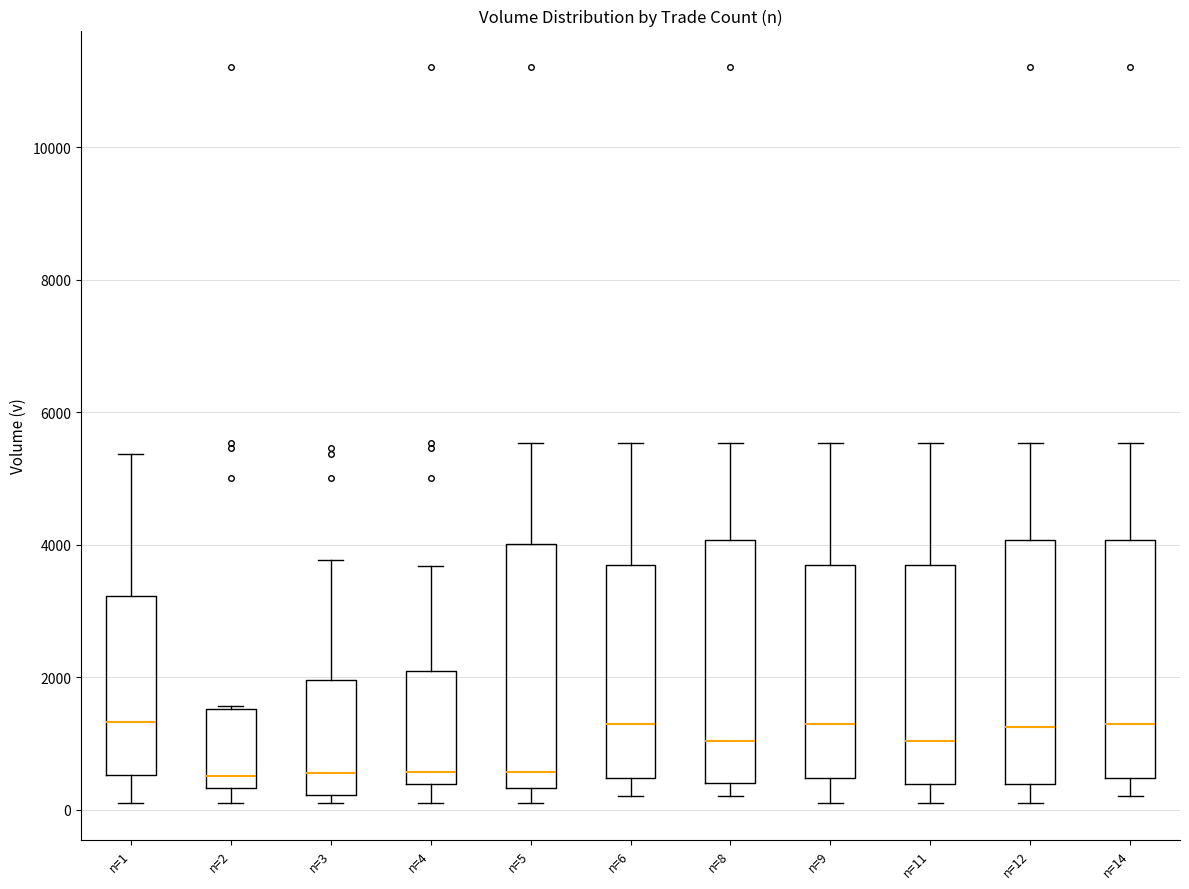

Reading left to right, transcribe this box plot: for each box, give where its median line is, the range the box spans, and where its two whiskers end, as read against the y-axis. The values are not printed on the chart, so give them approximately, as read against the axis.

n=1: median 1400, box 600 to 3200, whiskers 200 to 5400
n=2: median 600, box 400 to 1600, whiskers 200 to 1600
n=3: median 600, box 200 to 2000, whiskers 200 (just below the box's lower edge) to 3800
n=4: median 600, box 400 to 2000, whiskers 200 to 3600
n=5: median 600, box 400 to 4000, whiskers 200 to 5600
n=6: median 1200, box 400 to 3600, whiskers 200 to 5600
n=8: median 1000, box 400 to 4000, whiskers 200 to 5600
n=9: median 1200, box 400 to 3600, whiskers 200 to 5600
n=11: median 1000, box 400 to 3600, whiskers 200 to 5600
n=12: median 1200, box 400 to 4000, whiskers 200 to 5600
n=14: median 1200, box 400 to 4000, whiskers 200 to 5600